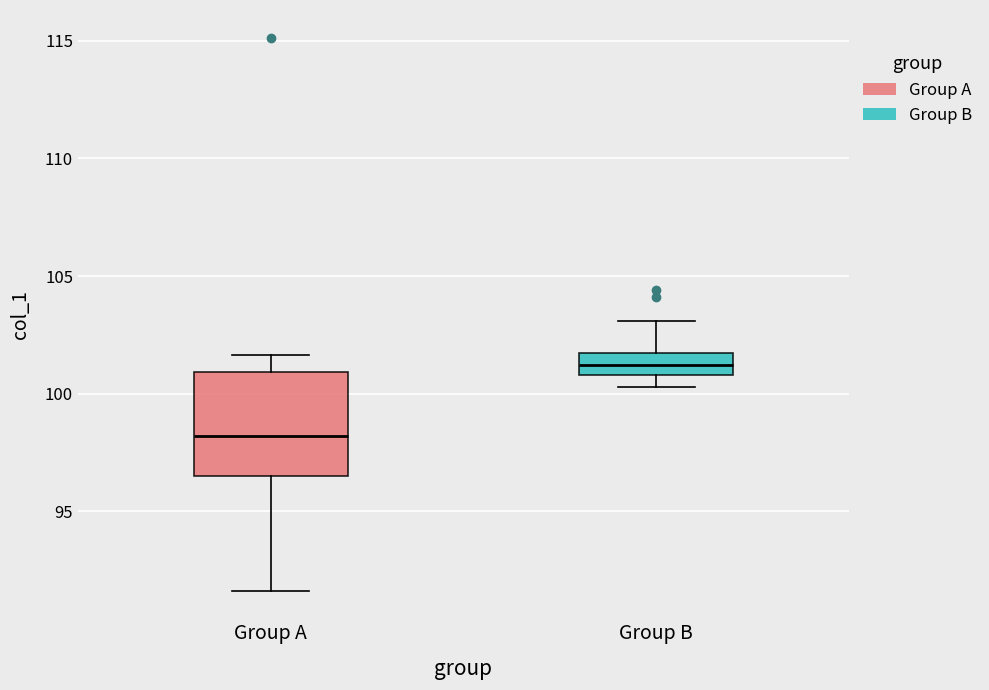

Which box's median line is the lowest?

Group A